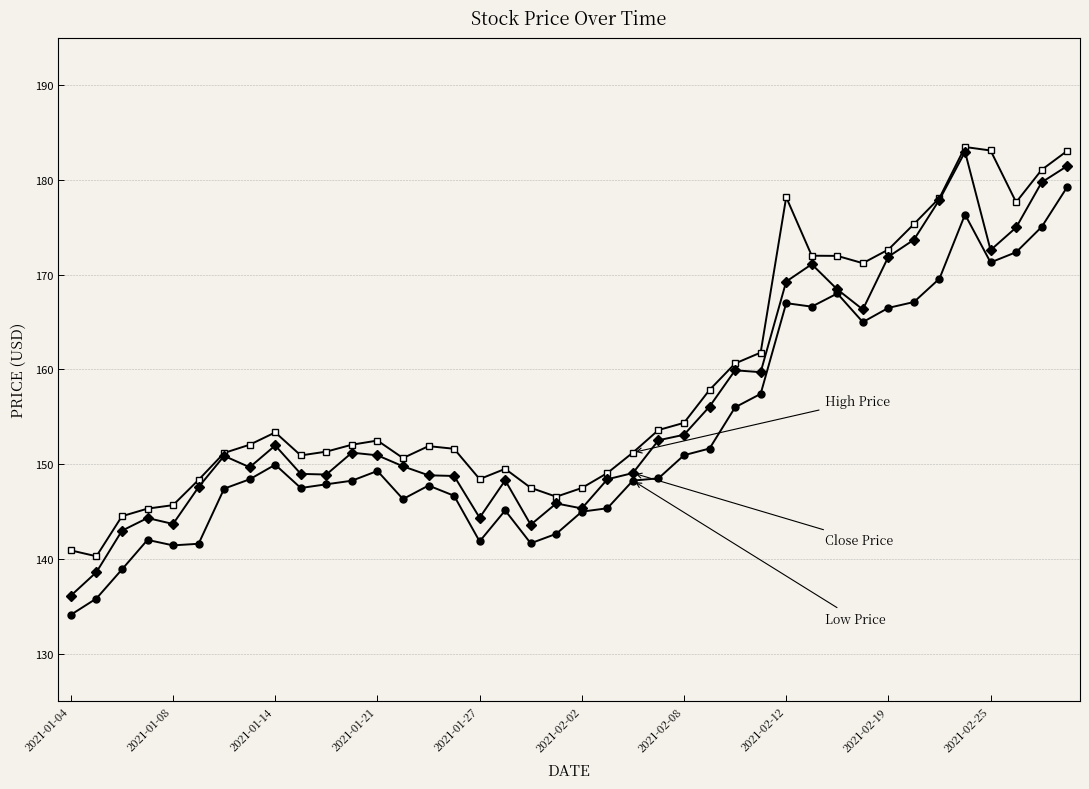

What is the smallest value displayed?

134.1